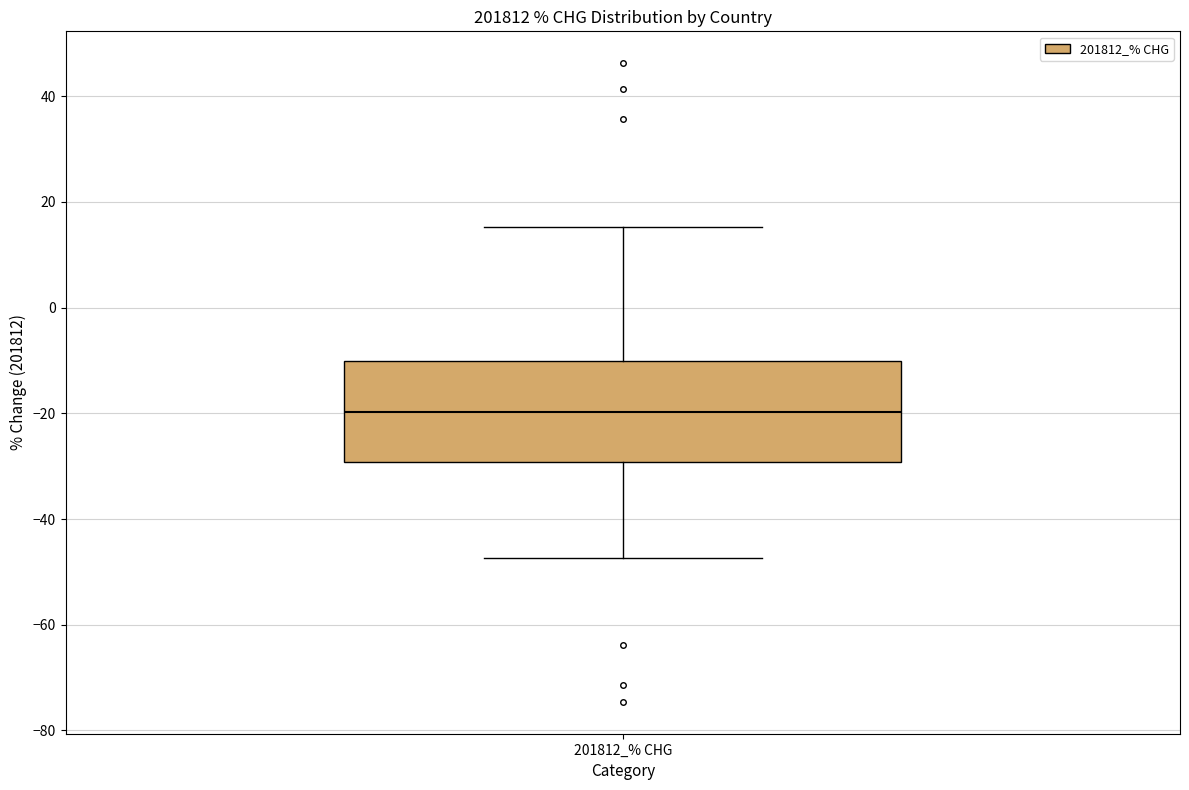

Read this box plot against the y-axis: the position of the median line, the range covered by the box, and the ends of both whiskers. The values are not printed on the chart, so give them approximately, as read against the axis.

median -20, box -30 to -10, whiskers -48 to 16